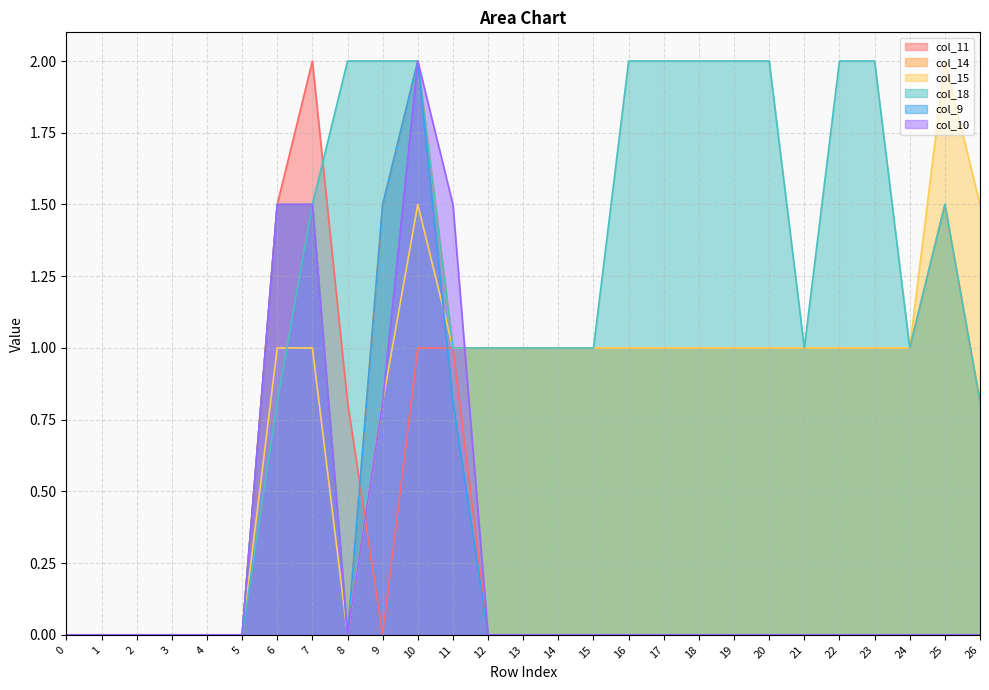

What is the value of the col_18 point at the 12th from the left?

1.0